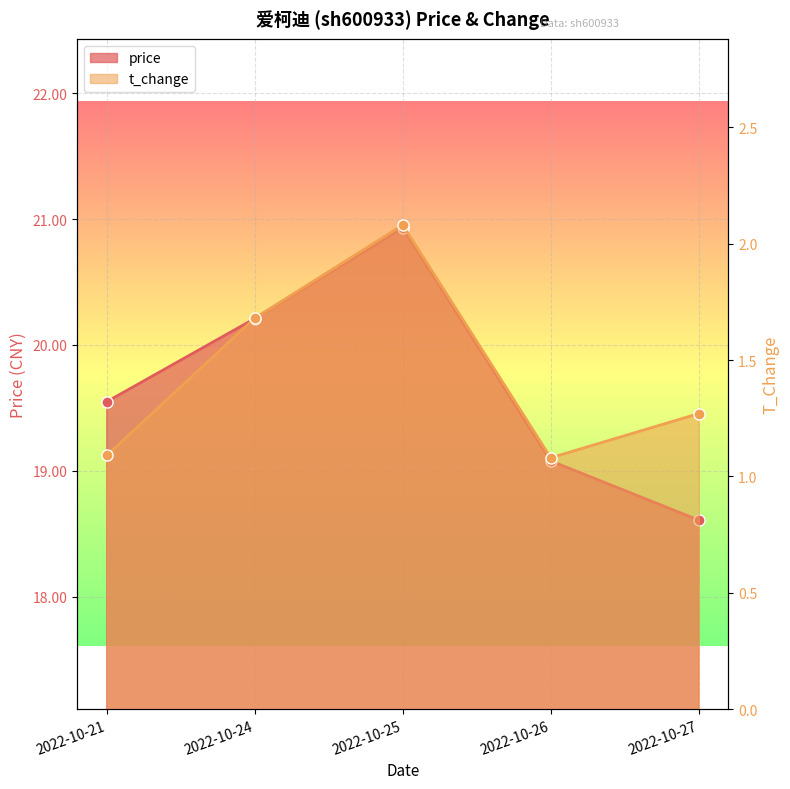

List the labels in order of t_change value, smallest first.

2022-10-26, 2022-10-21, 2022-10-27, 2022-10-24, 2022-10-25